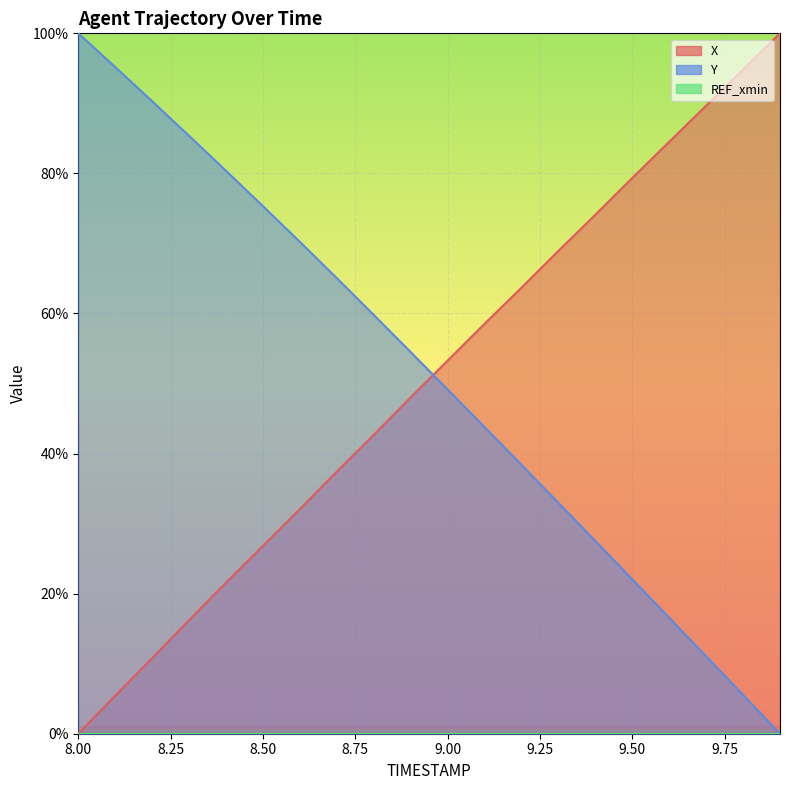

Where does the Y series first go above 54?

8.0